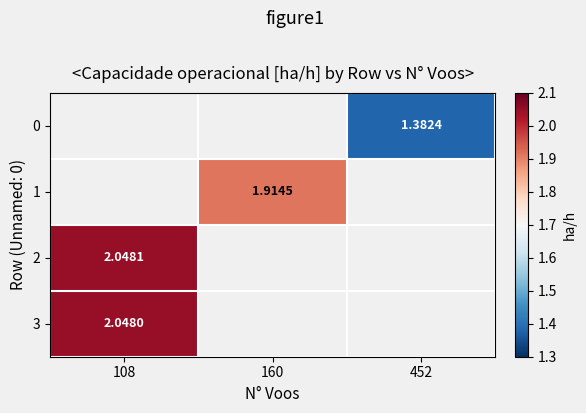

Is the value of 0 at 452 greater than the value of 2 at 108?

No